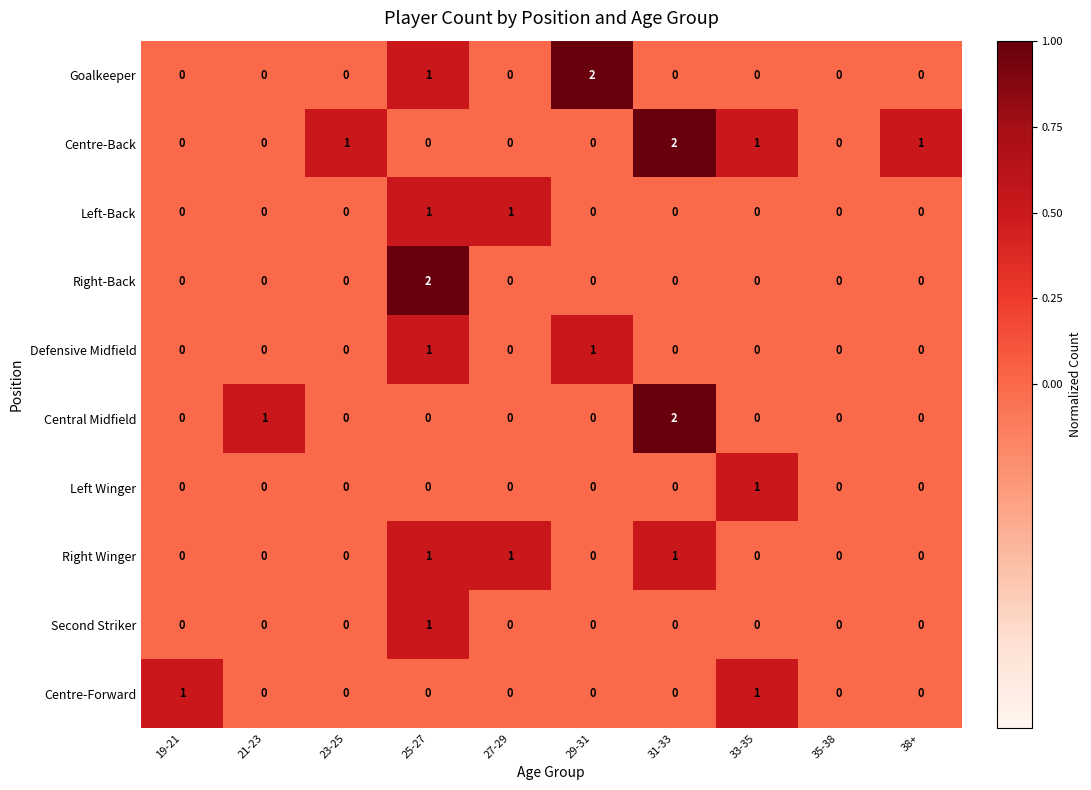

True or false: Central Midfield has a value of 1 at 21-23.

True